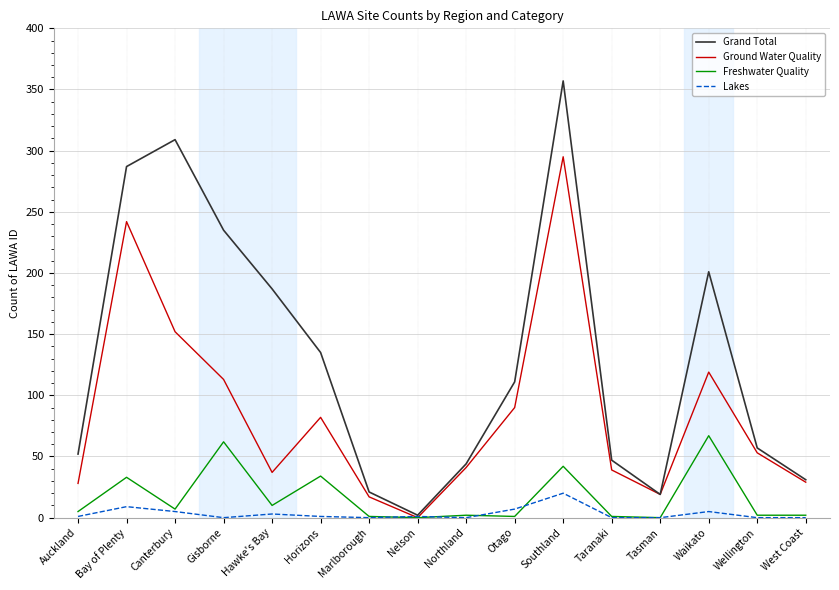

What value does the Lakes series have at Hawke's Bay?

3